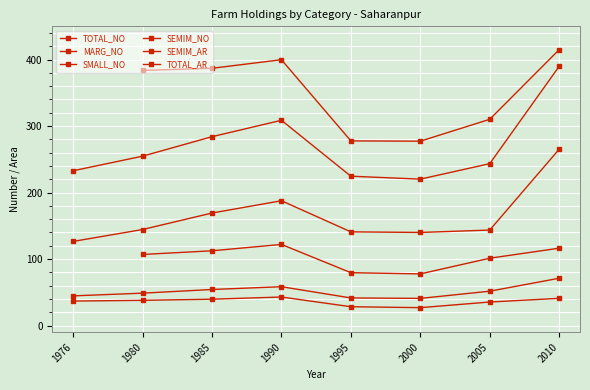

True or false: TOTAL_NO and SEMIM_NO cross at least once.

False